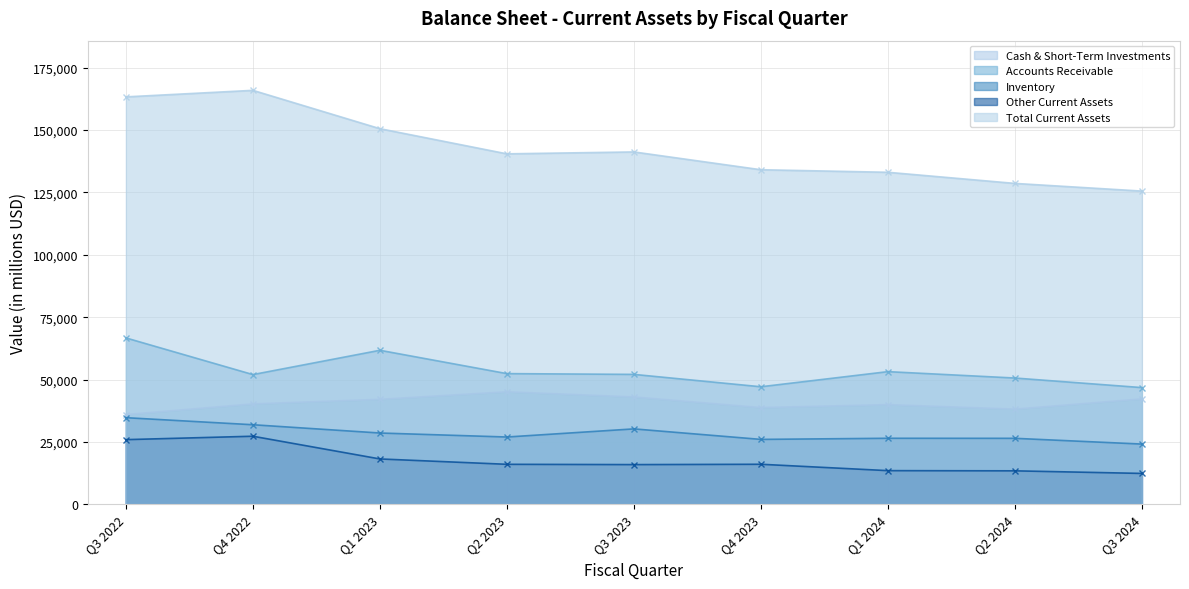

Reading left to right, extract all data points from this chart.

Cash & Short-Term Investments: Q3 2022=35978	Q4 2022=40246	Q1 2023=42074	Q2 2023=45094	Q3 2023=43031	Q4 2023=38774	Q1 2024=39949	Q2 2024=38148	Q3 2024=42252
Accounts Receivable: Q3 2022=66699	Q4 2022=51999	Q1 2023=61738	Q2 2023=52383	Q3 2023=52077	Q4 2023=47117	Q1 2024=53178	Q2 2024=50619	Q3 2024=46782
Inventory: Q3 2022=34721	Q4 2022=31894	Q1 2023=28579	Q2 2023=26975	Q3 2023=30230	Q4 2023=26019	Q1 2024=26471	Q2 2024=26449	Q3 2024=24143
Other Current Assets: Q3 2022=25920	Q4 2022=27288	Q1 2023=18182	Q2 2023=16033	Q3 2023=15913	Q4 2023=16049	Q1 2024=13493	Q2 2024=13416	Q3 2024=12378
Total Current Assets: Q3 2022=163318	Q4 2022=165938	Q1 2023=150573	Q2 2023=140485	Q3 2023=141251	Q4 2023=134115	Q1 2024=133091	Q2 2024=128632	Q3 2024=125555